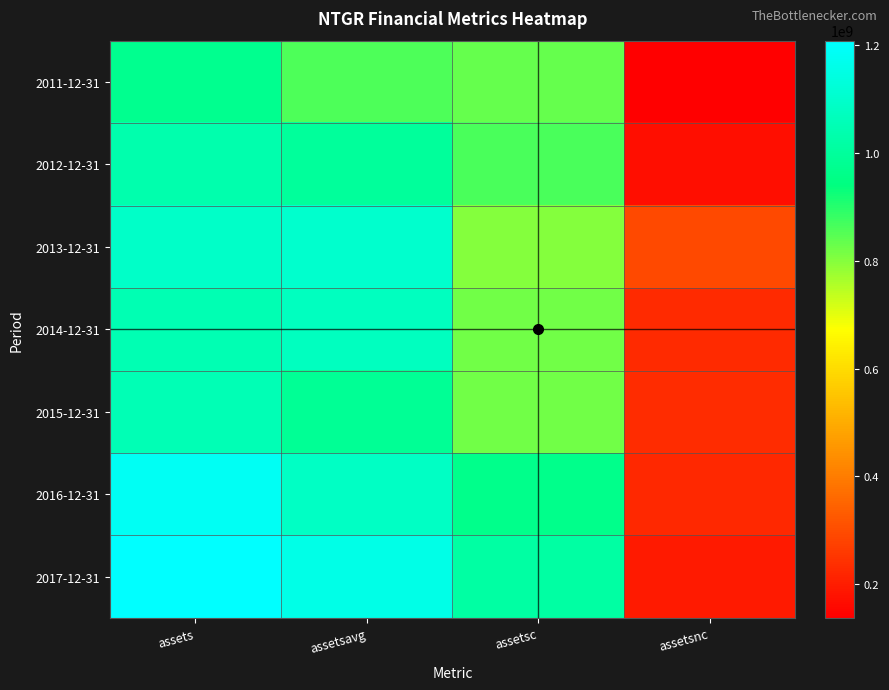

Count the number of data series in this chart.

7